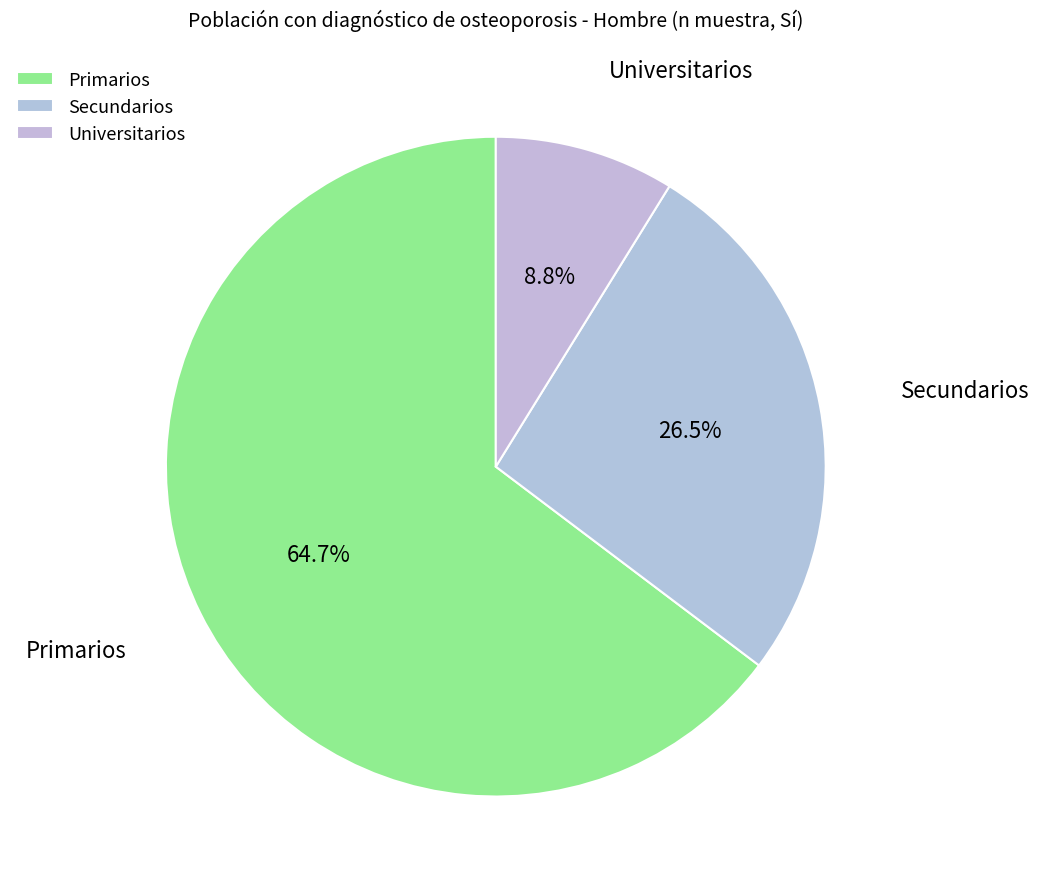

How many slices are in this pie chart?

3